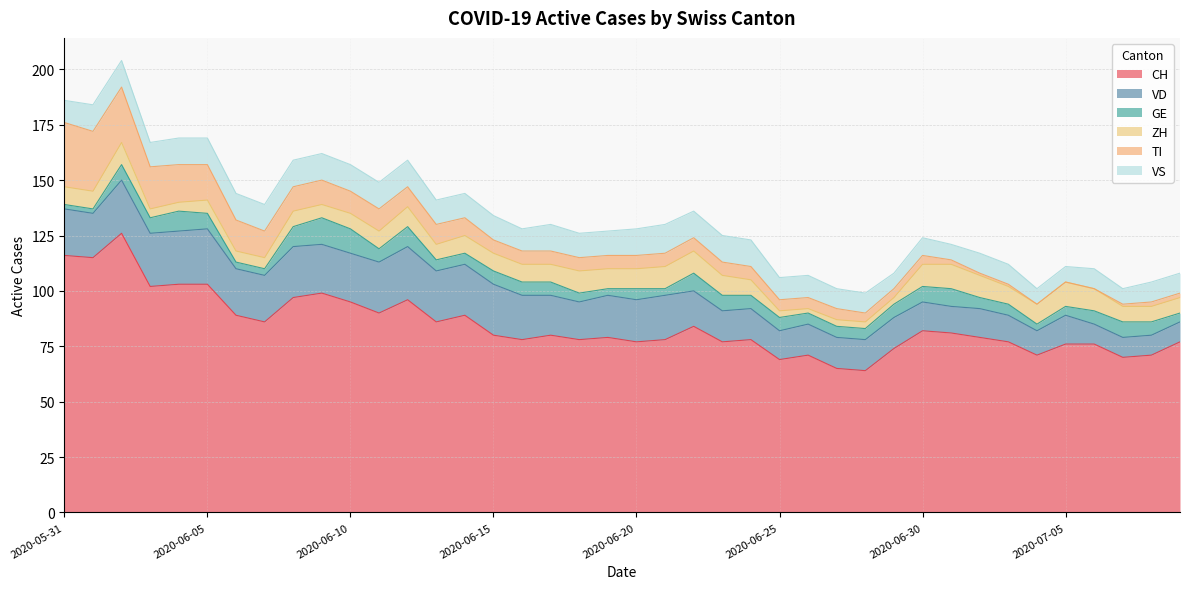

What position from the right is 2020-06-07?

33